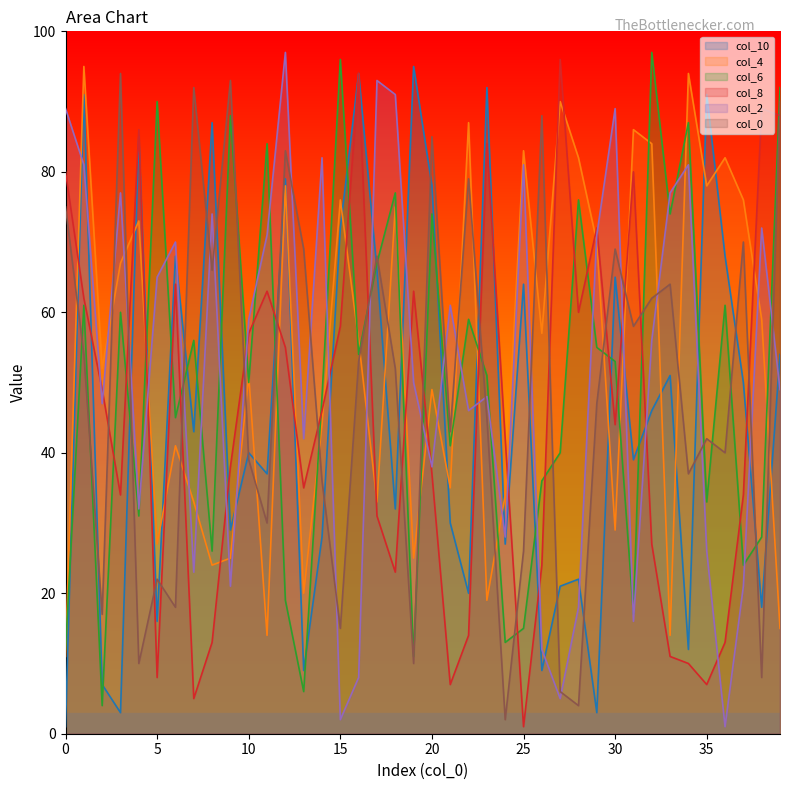

True or false: col_8 and col_4 cross at least once.

True